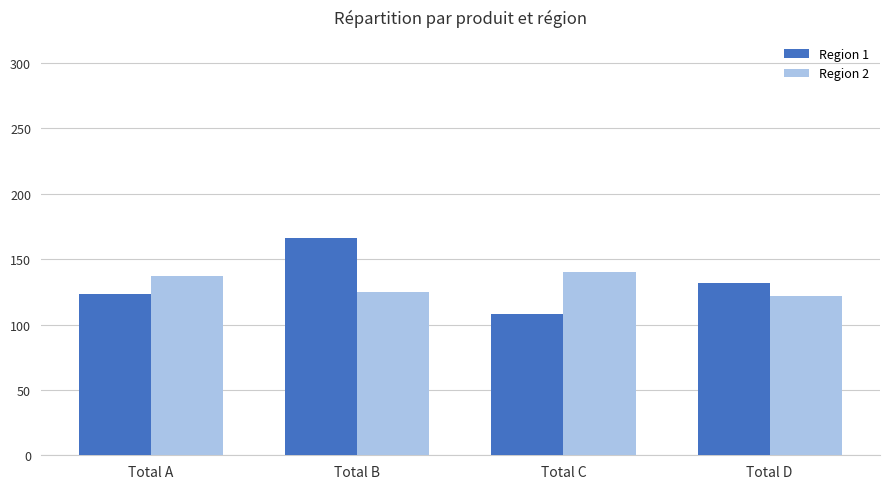

How many groups of bars are there?

4